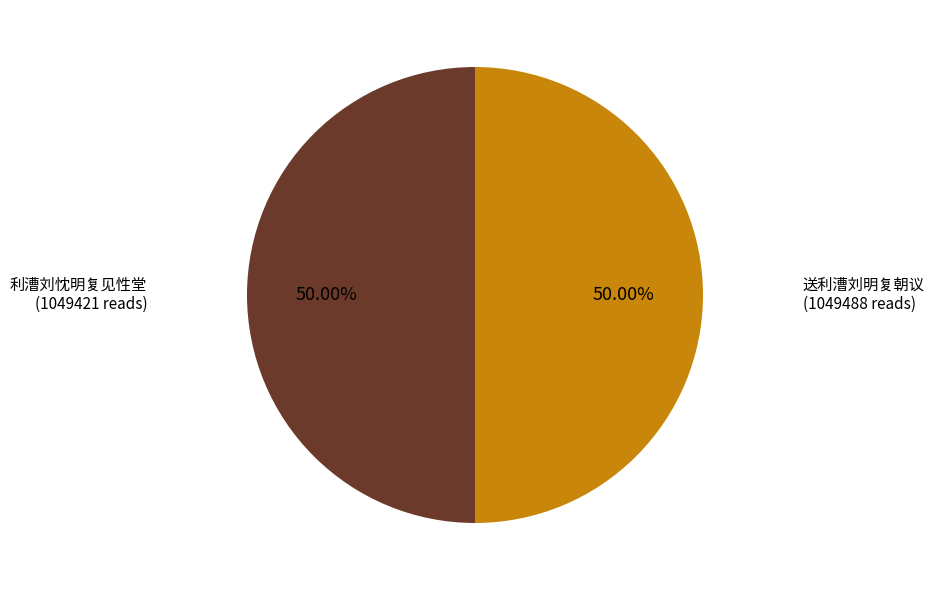

The 送利漕刘明复朝议 slice represents 50% of the pie. True or false?

True